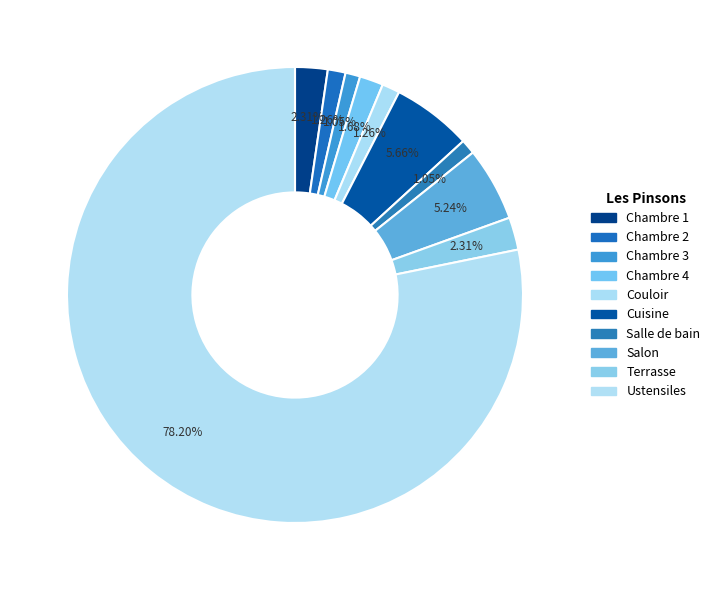

How many slices are in this pie chart?

10